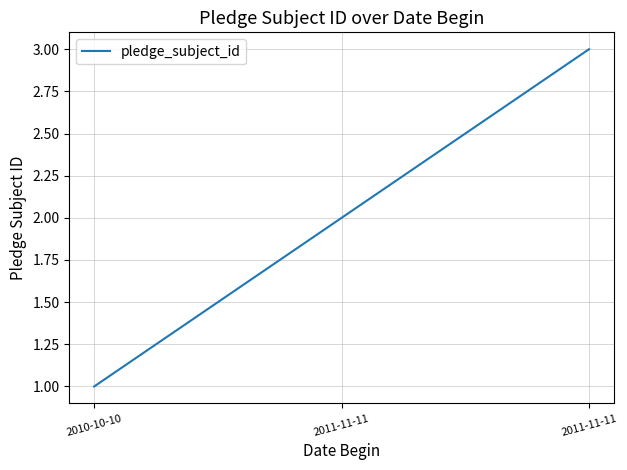

What is the label of the 1st point from the left?

2010-10-10